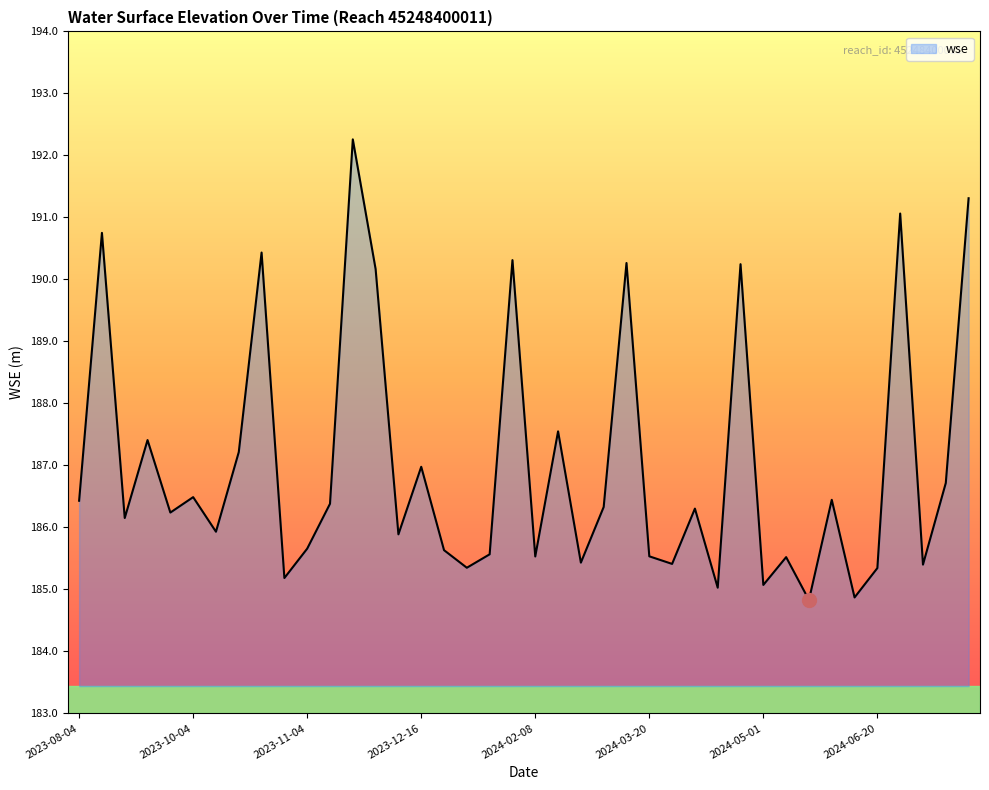

What is the difference between the maximum and minimum values?

7.4